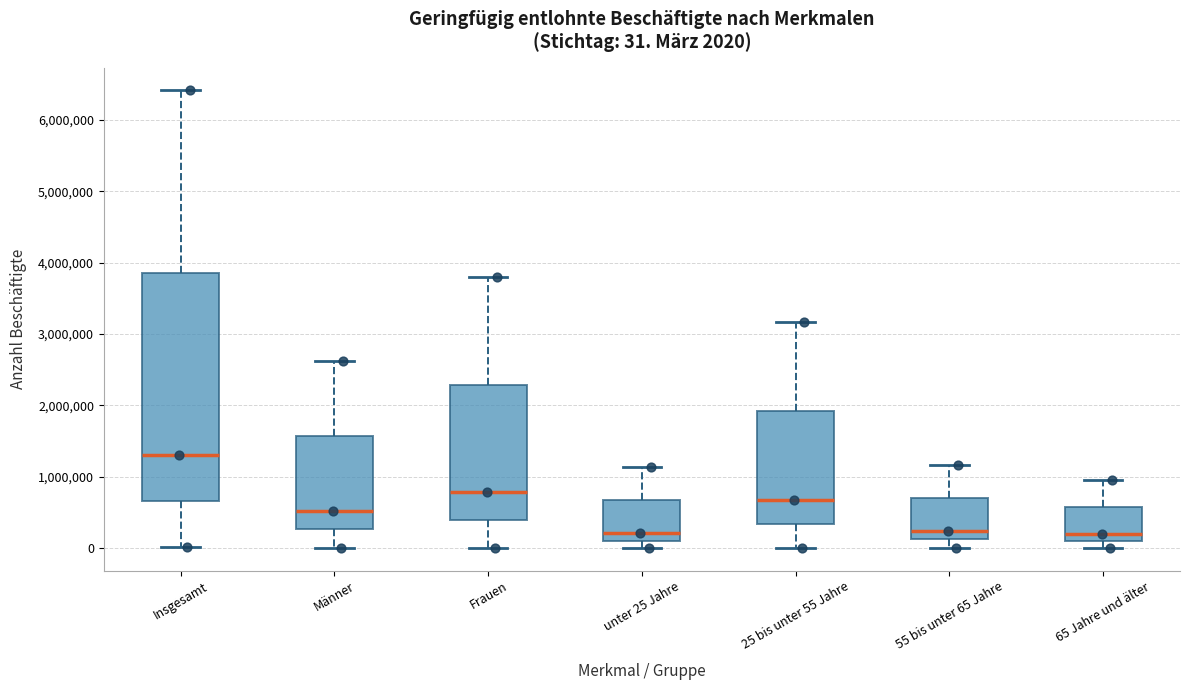

Which box is the tallest, from its lower edge to its upper edge?

Insgesamt